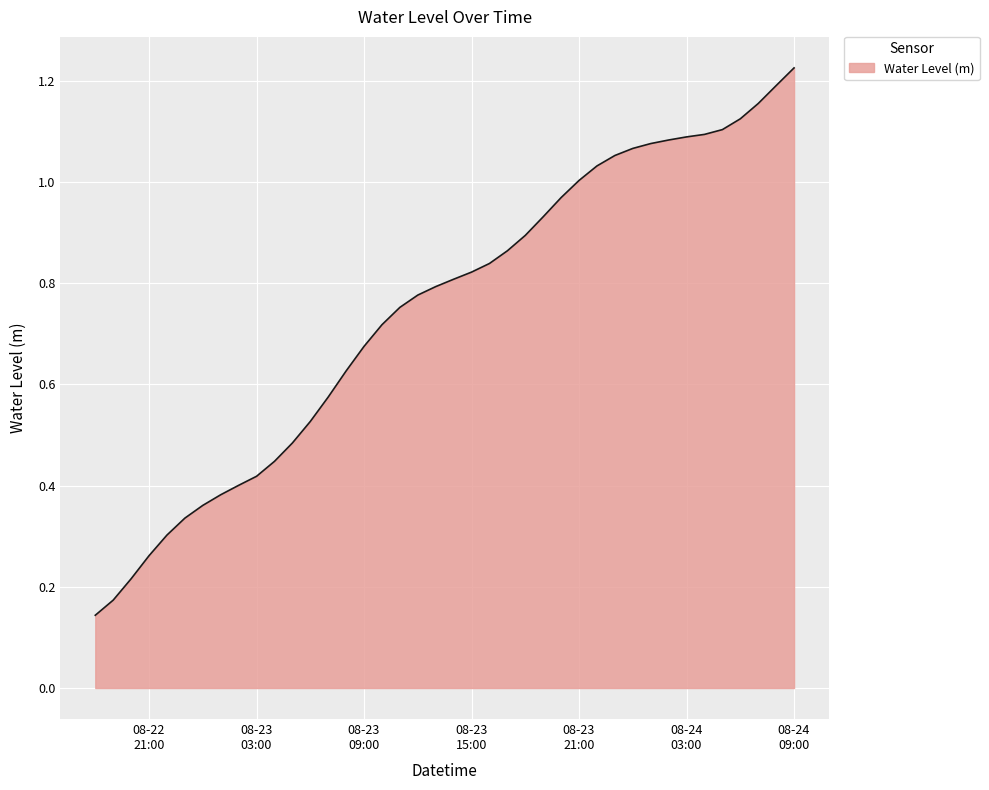

Does the chart have visible grid lines?

Yes